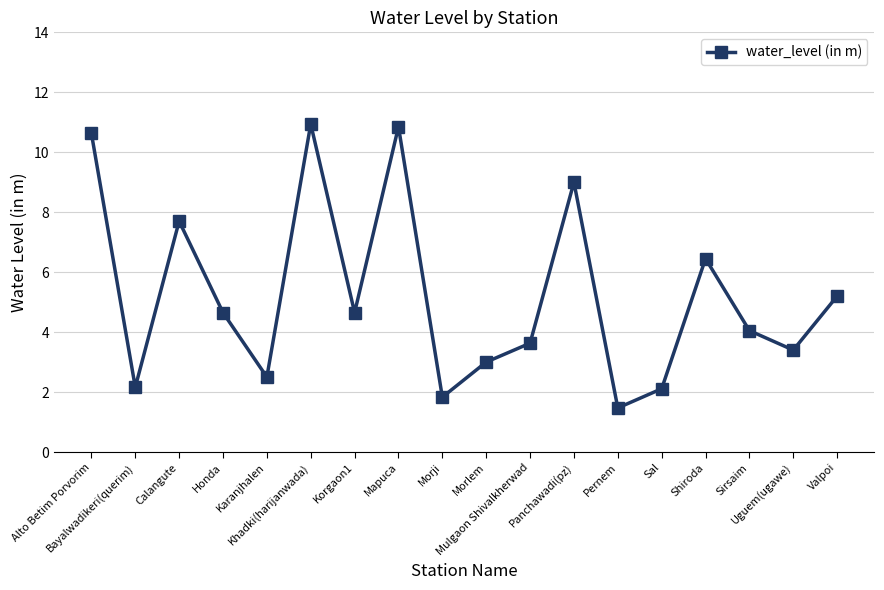

What is the value of the 4th point from the left?

4.7